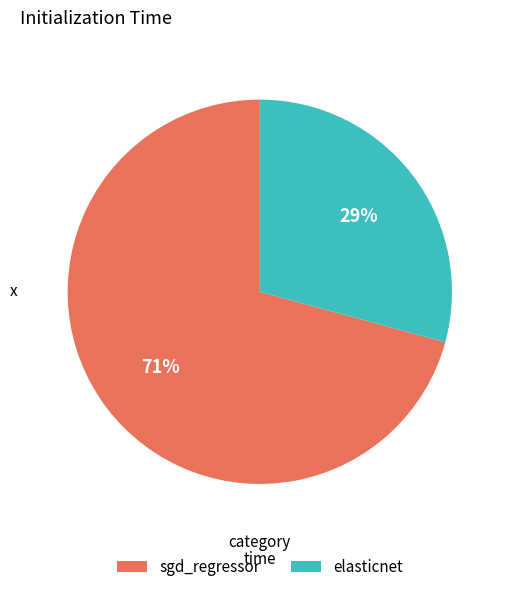

Count the number of slices in the pie.

2